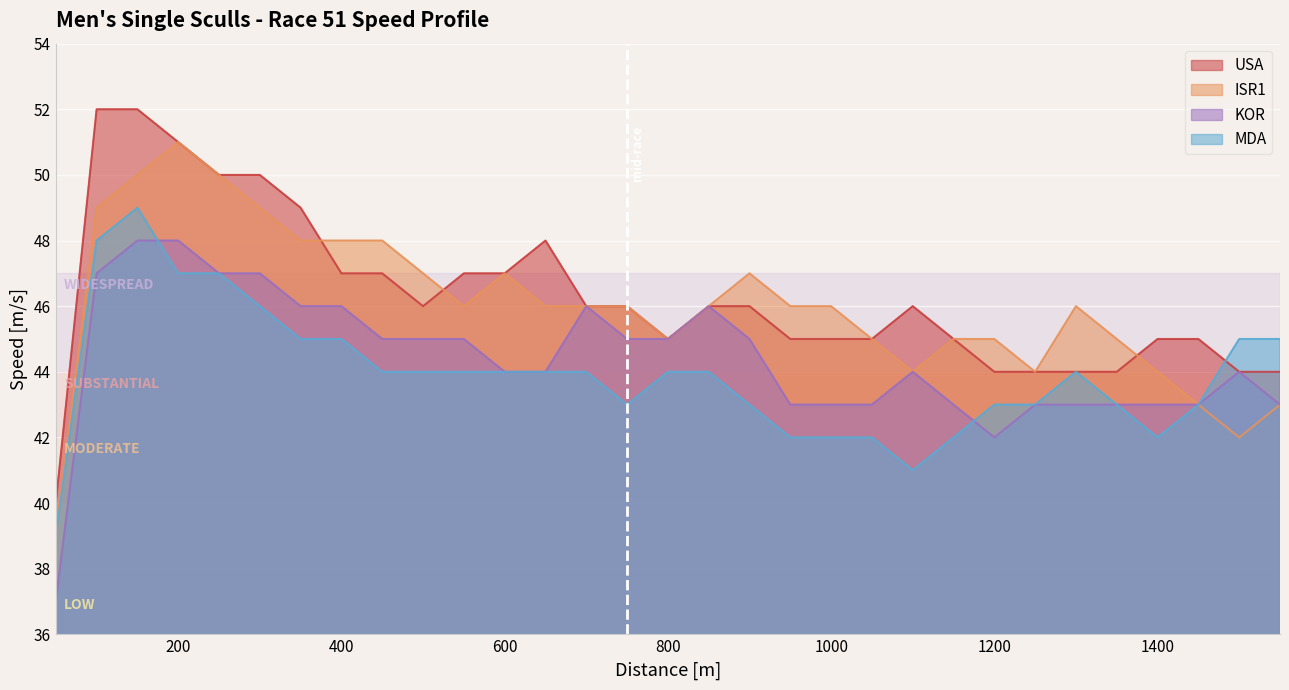

At 1300, list the series in order from largest to smallest.

ISR1, USA, MDA, KOR